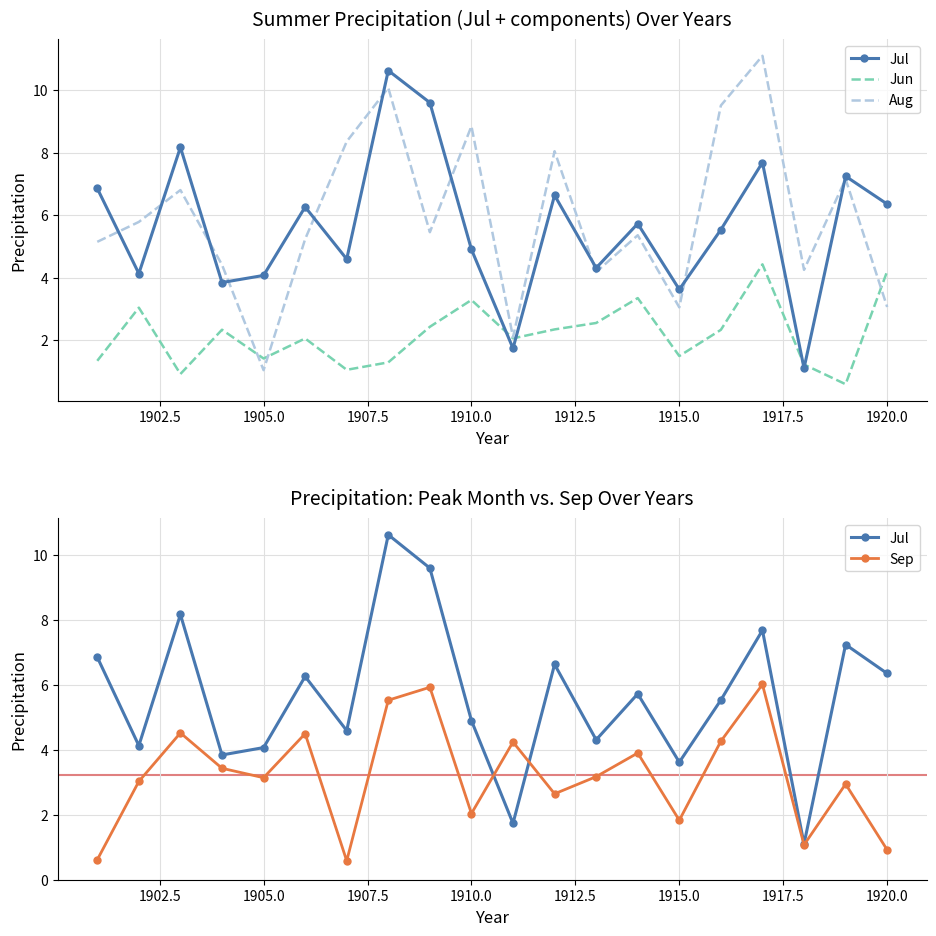

Which series has the largest range (max minus min)?

Aug